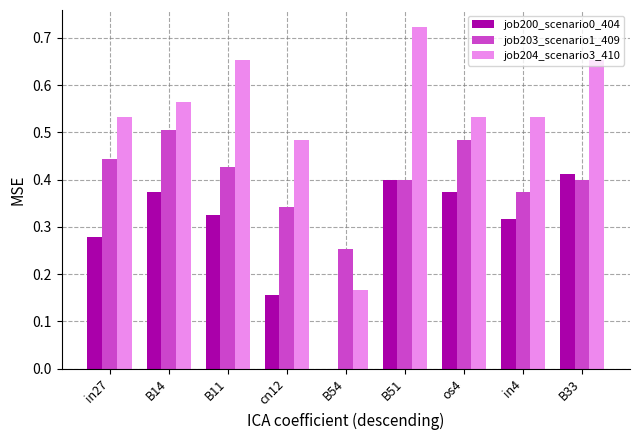

The value of job200_scenario0_404 at B14 is 0.2. True or false?

False